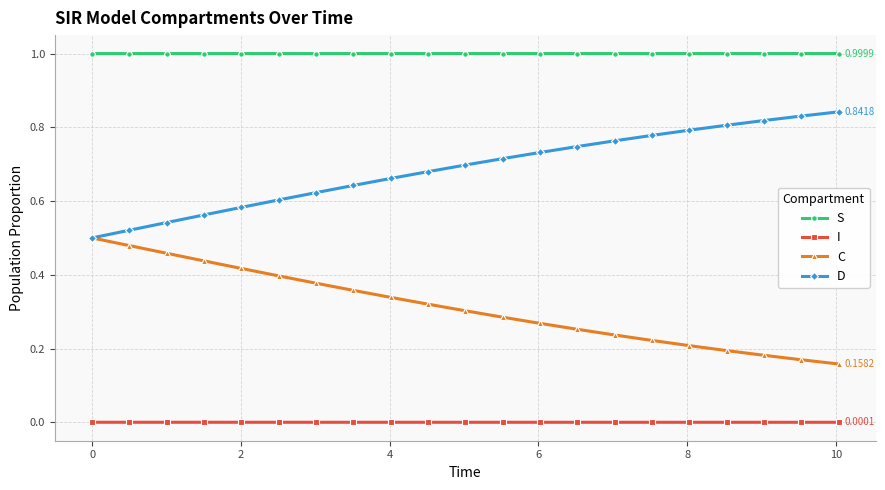

List the series in order of their overall mean, highest first.

S, D, C, I